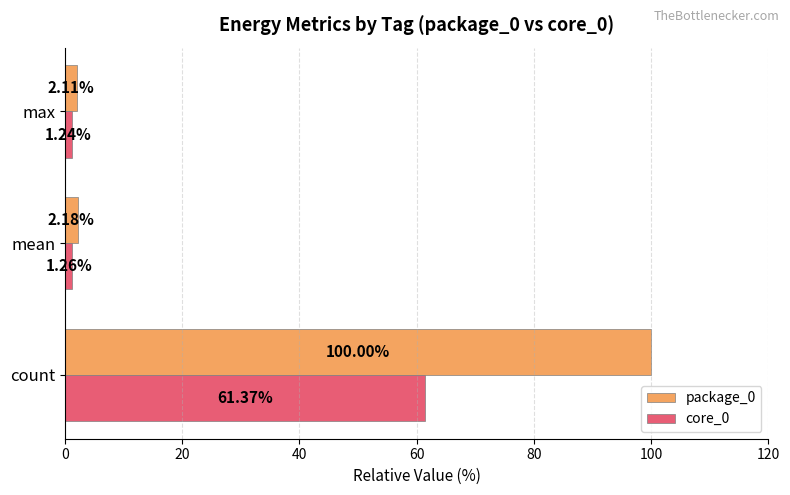

At which category is the sum across all series the highest?

count